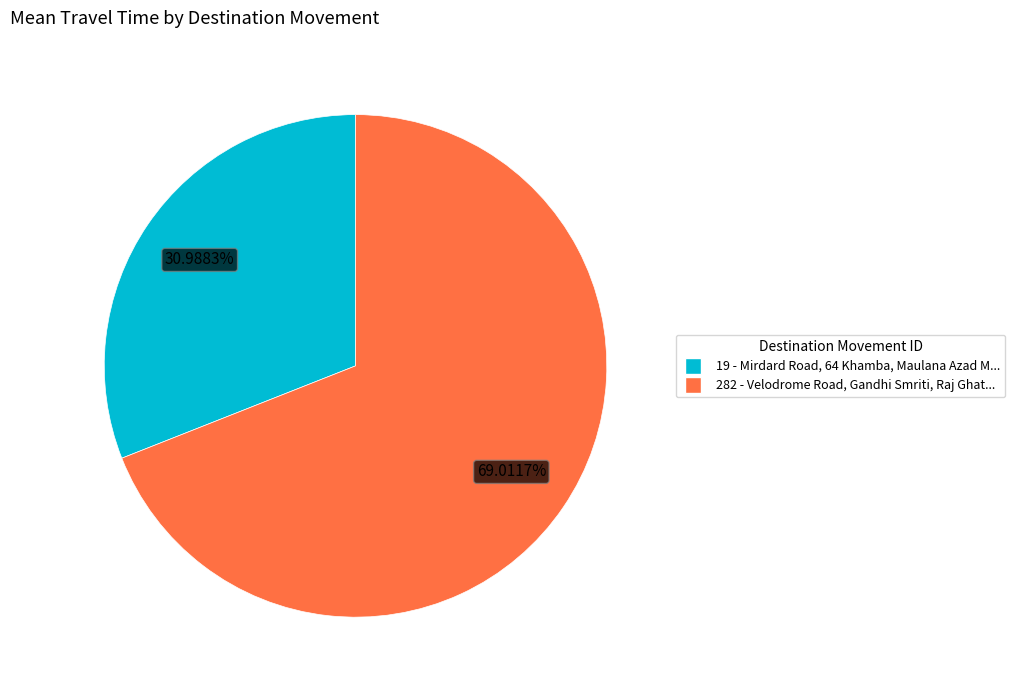

What is the smallest slice in the pie chart?

19